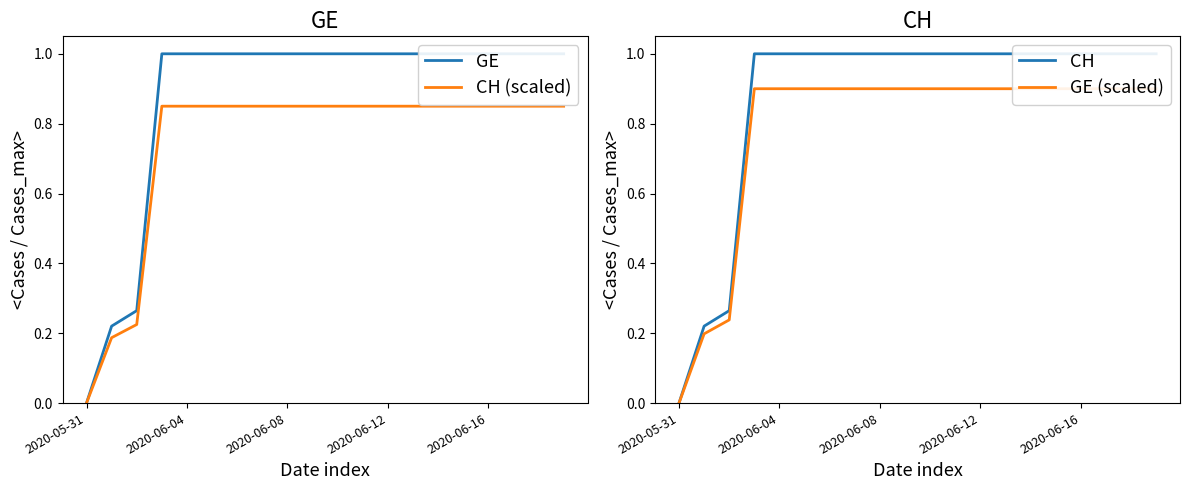

How many lines are shown in the chart?

4